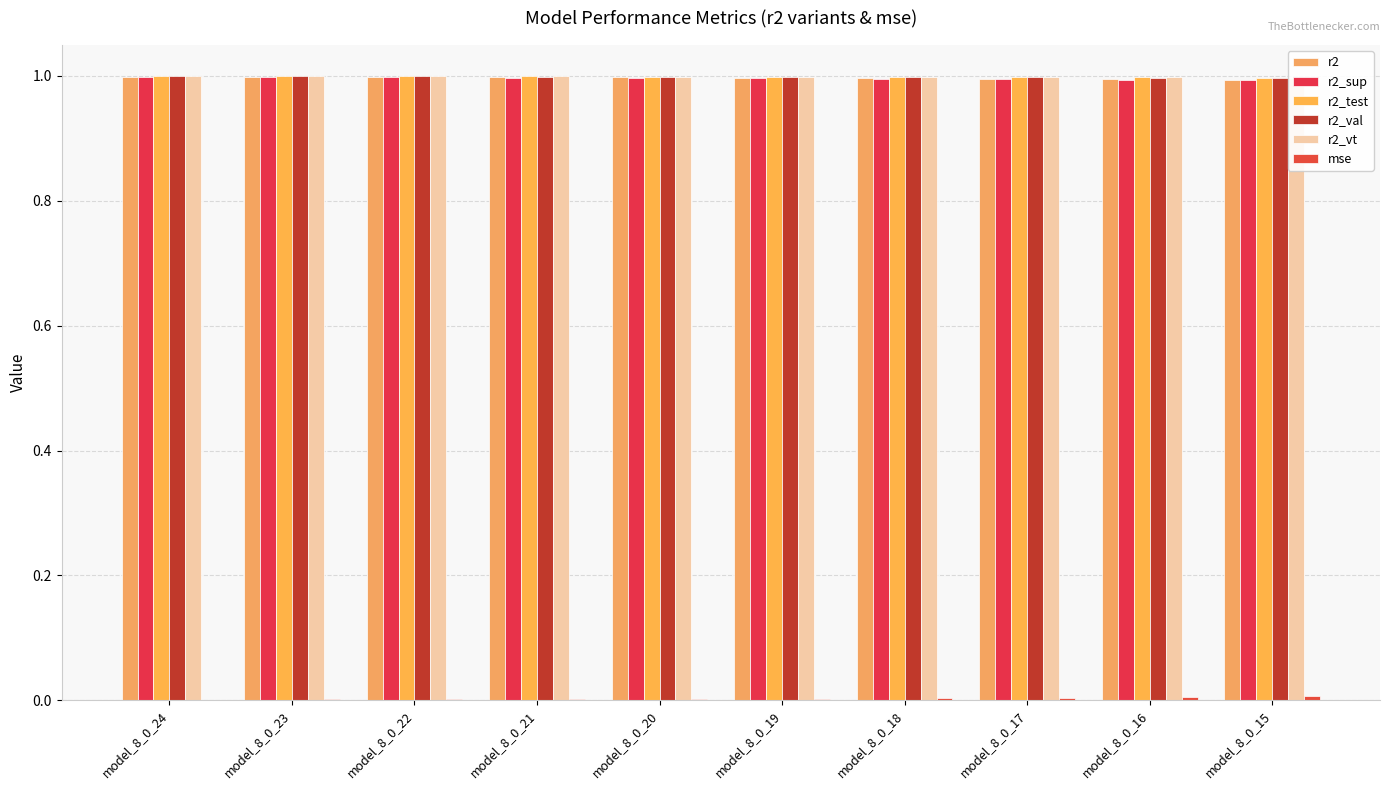

What is the value of the r2_vt bar at the 1st from the left?

1.0